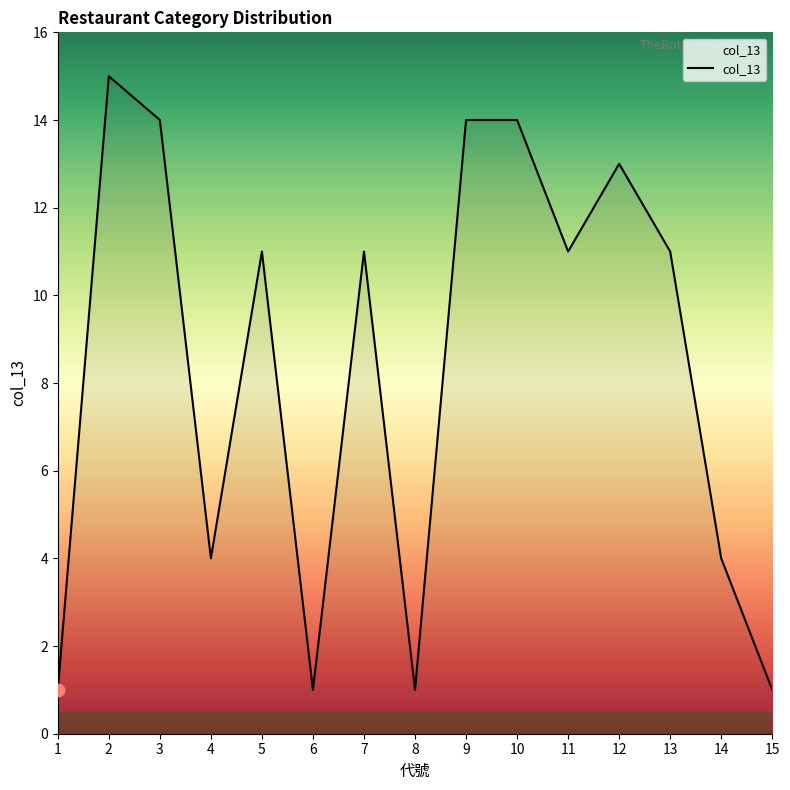

What is the ratio of the value at 10 to the value at 1?

14.0